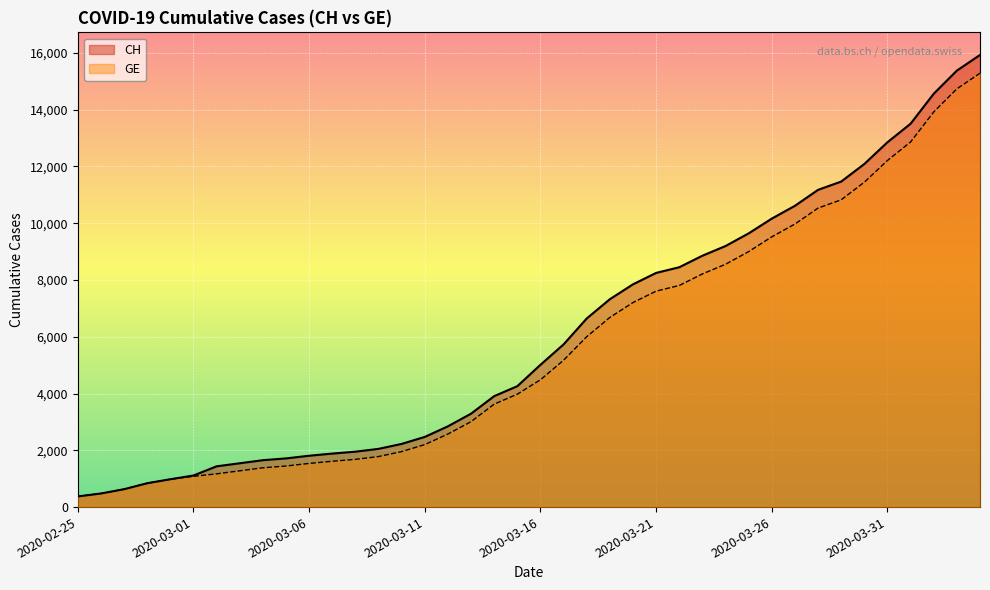

True or false: GE has a value of 4885 at 2020-03-13.

False